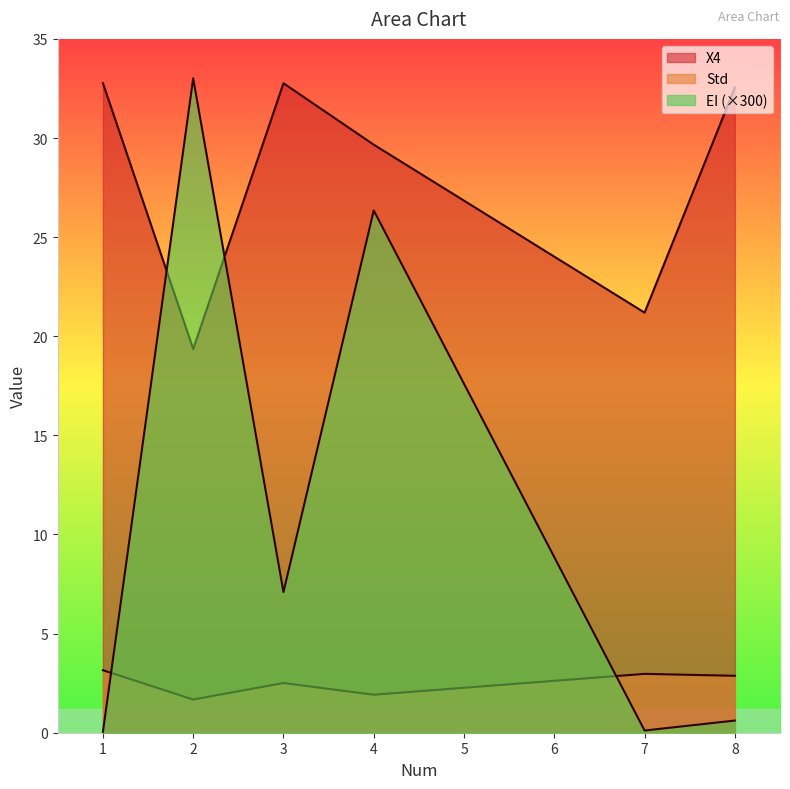

True or false: EI and X4 cross at least once.

True